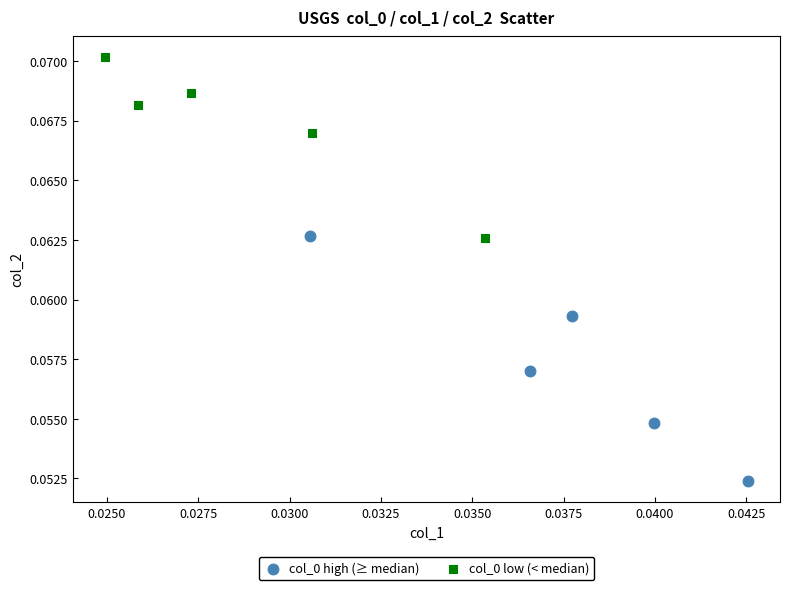

Which series has the largest Y range (max minus min)?

col_0 high (≥ median)